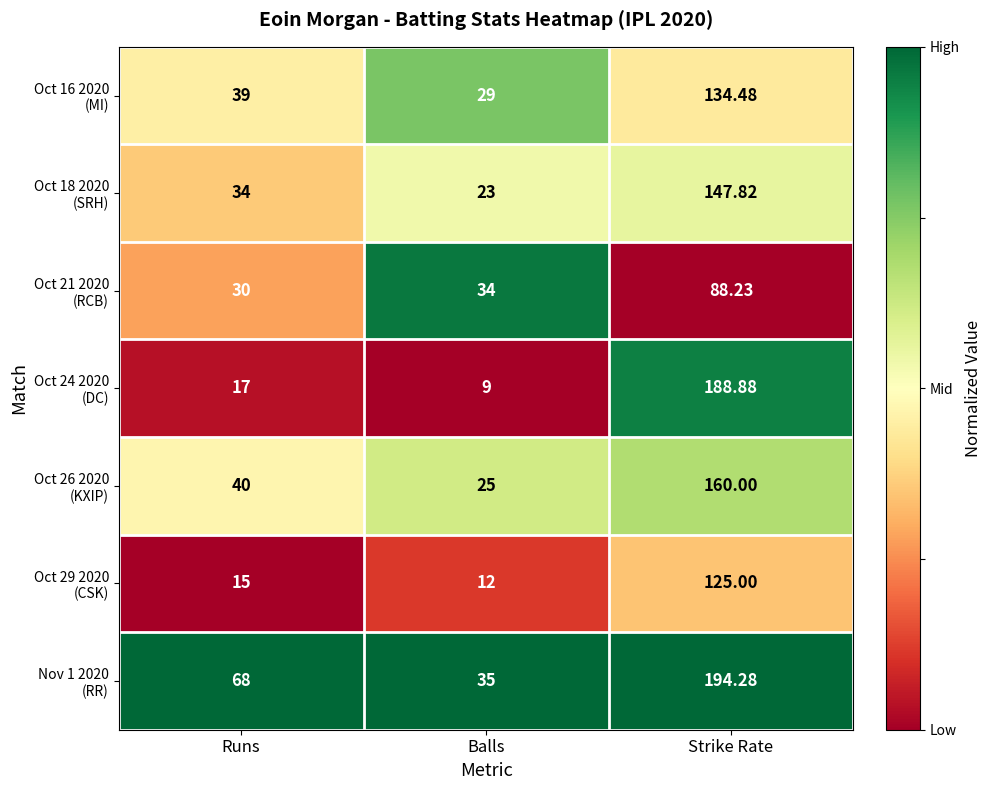

Which label corresponds to the smallest value in the chart?

Balls